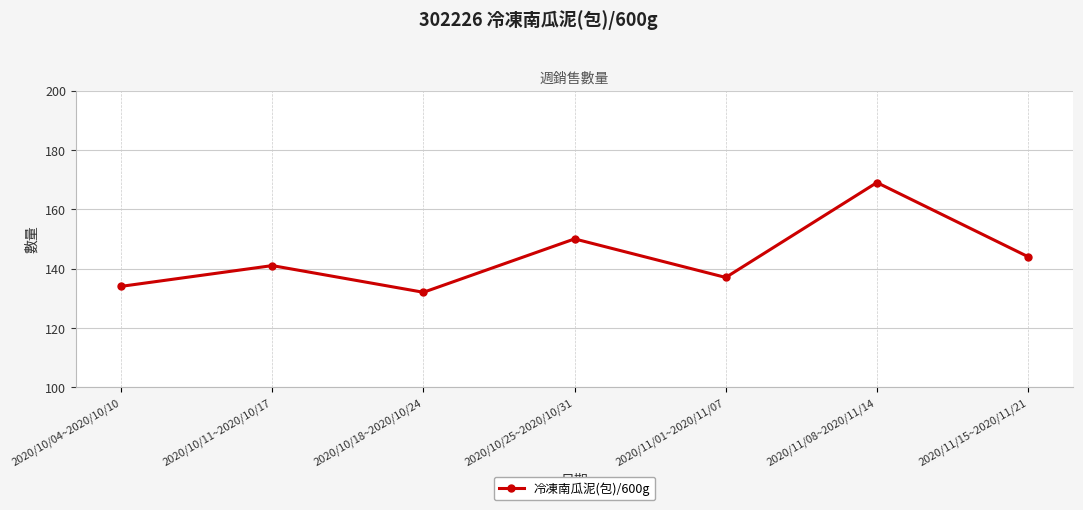

Is it true that the value at 2020/11/15~2020/11/21 is 249?

False